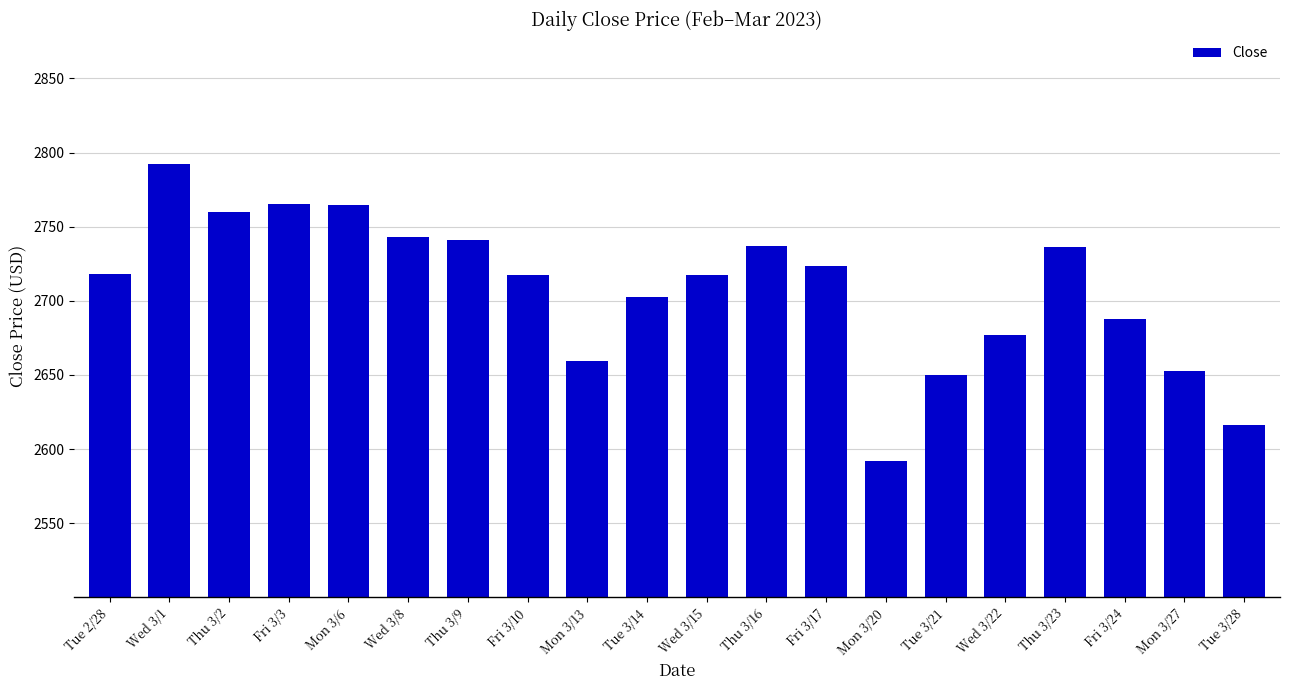

Read the value at Tue 3/28.

2616.4